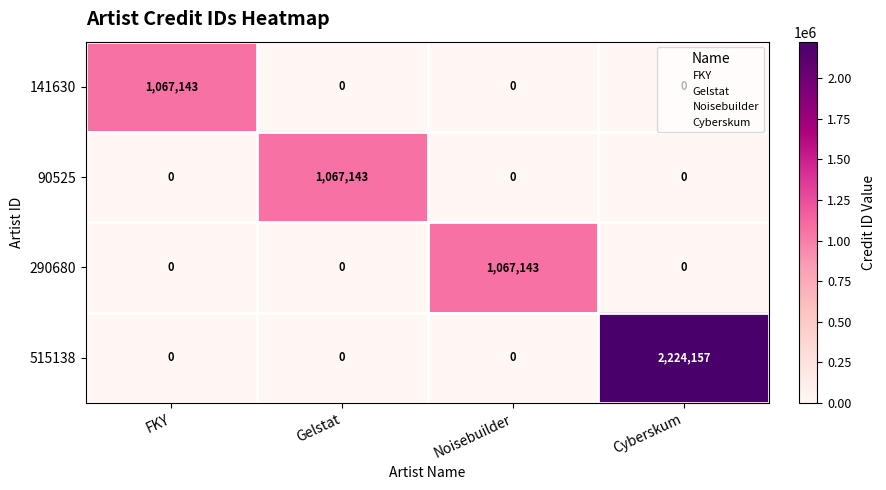

What is the greatest value displayed?

2224157